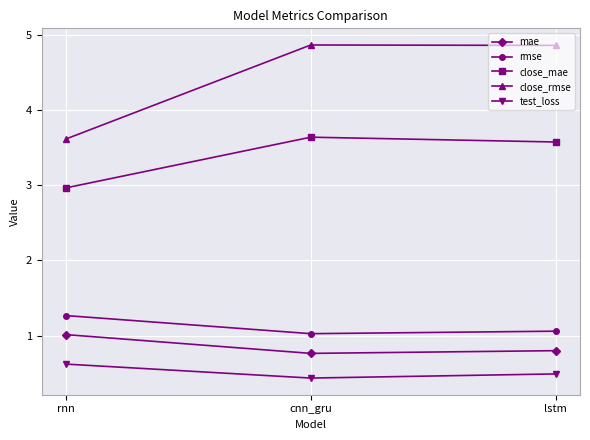

List the labels in order of close_mae value, smallest first.

rnn, lstm, cnn_gru